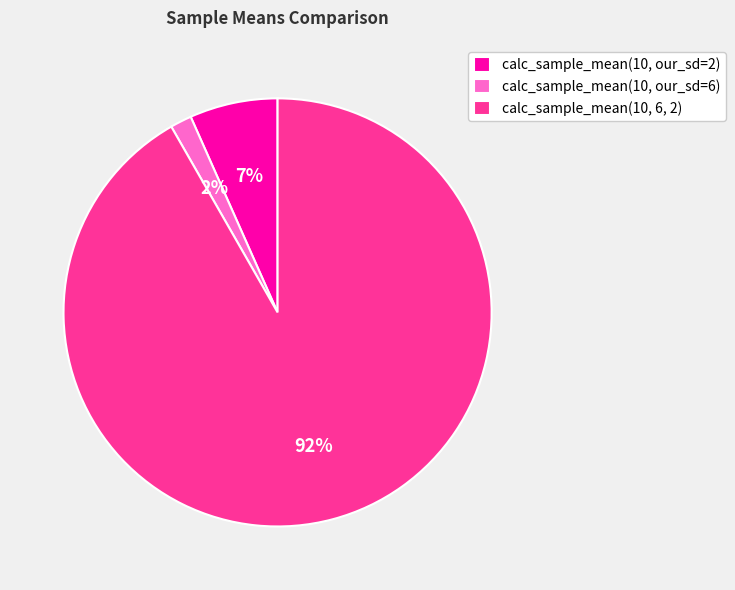

Does calc_sample_mean(10, 6, 2) account for over 50% of the chart?

Yes